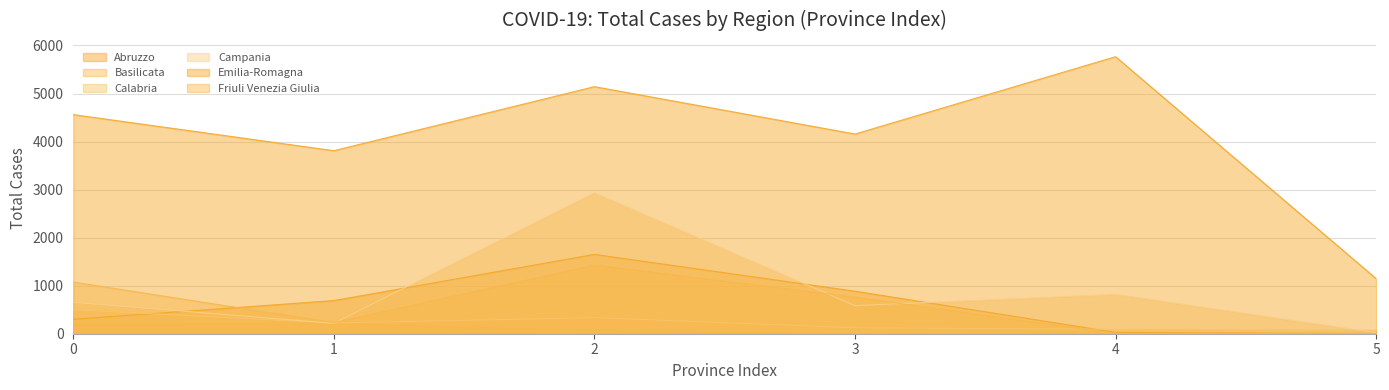

Reading left to right, transcribe all the data shown in this chart.

Abruzzo: 0=300	1=690	2=1651	3=885	4=28	5=4
Basilicata: 0=200	1=213	2=73	3=0	4=0	5=0
Calabria: 0=498	1=224	2=334	3=124	4=92	5=73
Campania: 0=653	1=217	2=2933	3=585	4=821	5=23
Emilia-Romagna: 0=4561	1=3810	2=5143	3=4157	4=5767	5=1147
Friuli Venezia Giulia: 0=1075	1=232	2=1428	3=761	4=3	5=0